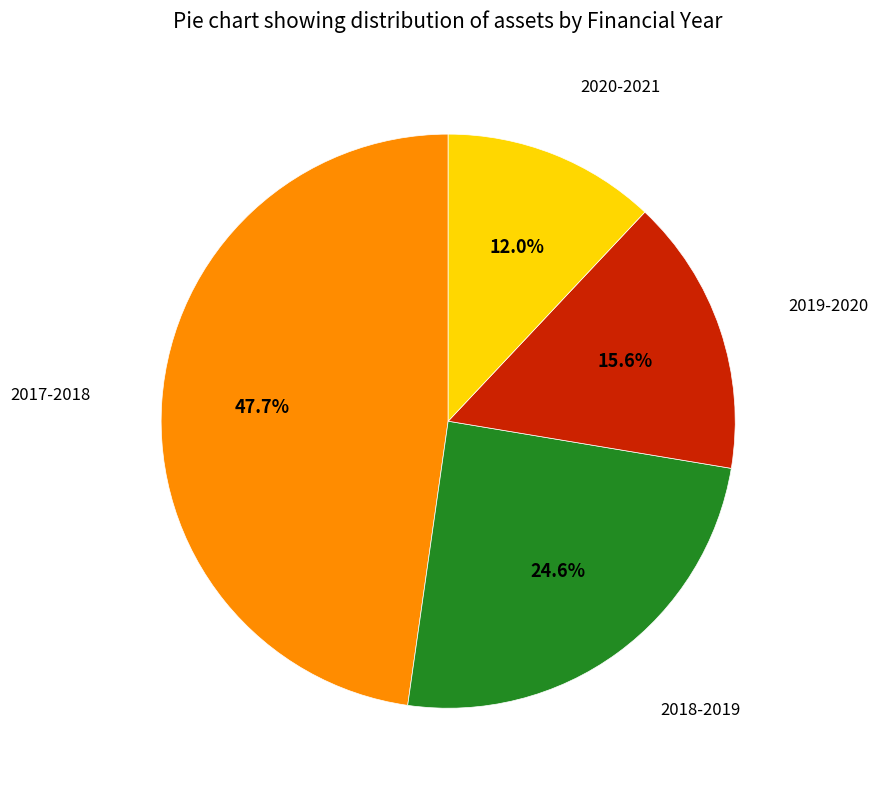

Is there a majority slice in this chart?

No